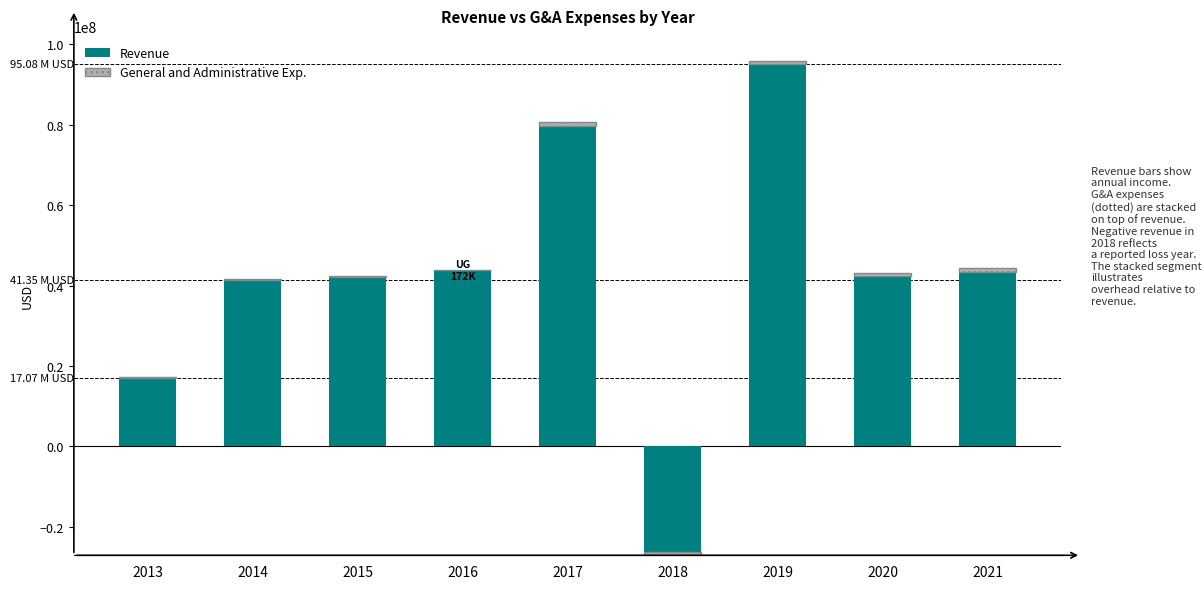

True or false: General and Administrative Exp. has a value of 100000 at 2013.

True